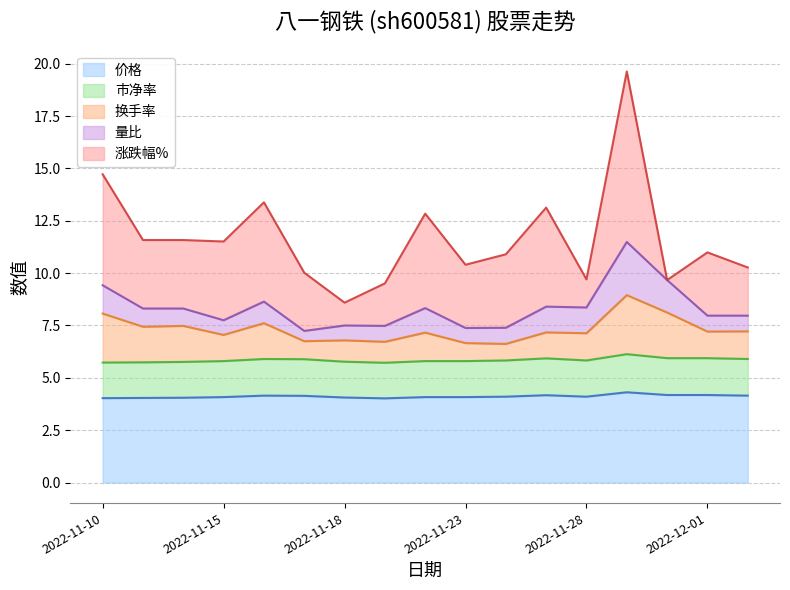

How many data points in 换手率 are above 7?

12